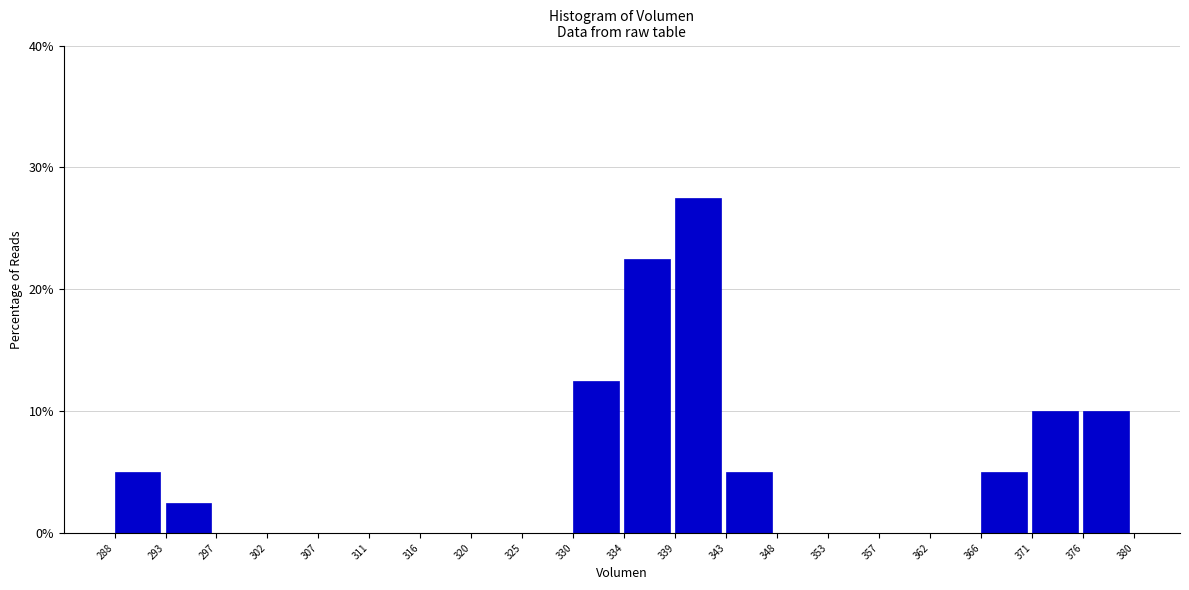

Over which range of the x-axis is the bar tallest?

339 to 343